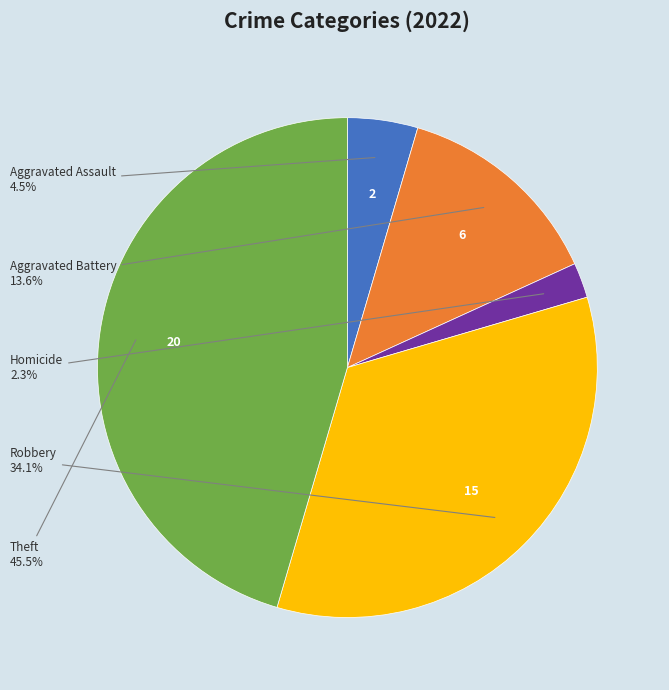

Does any single category account for the majority?

No